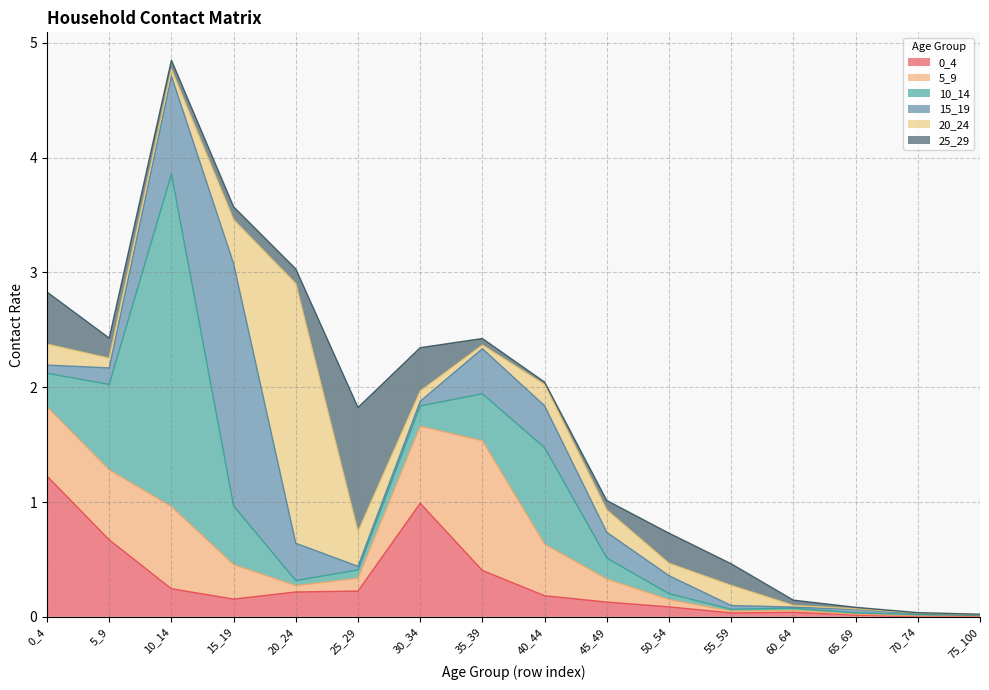

What is the difference between the maximum and minimum values in the 25_29 series?

1.1